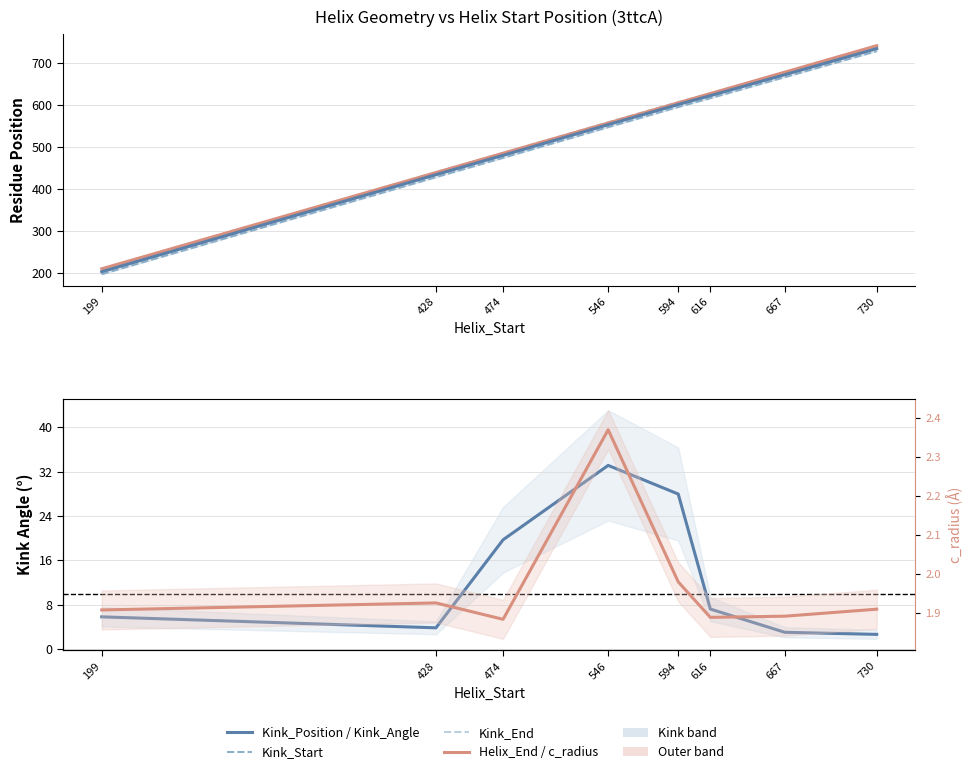

How many lines are shown in the chart?

6